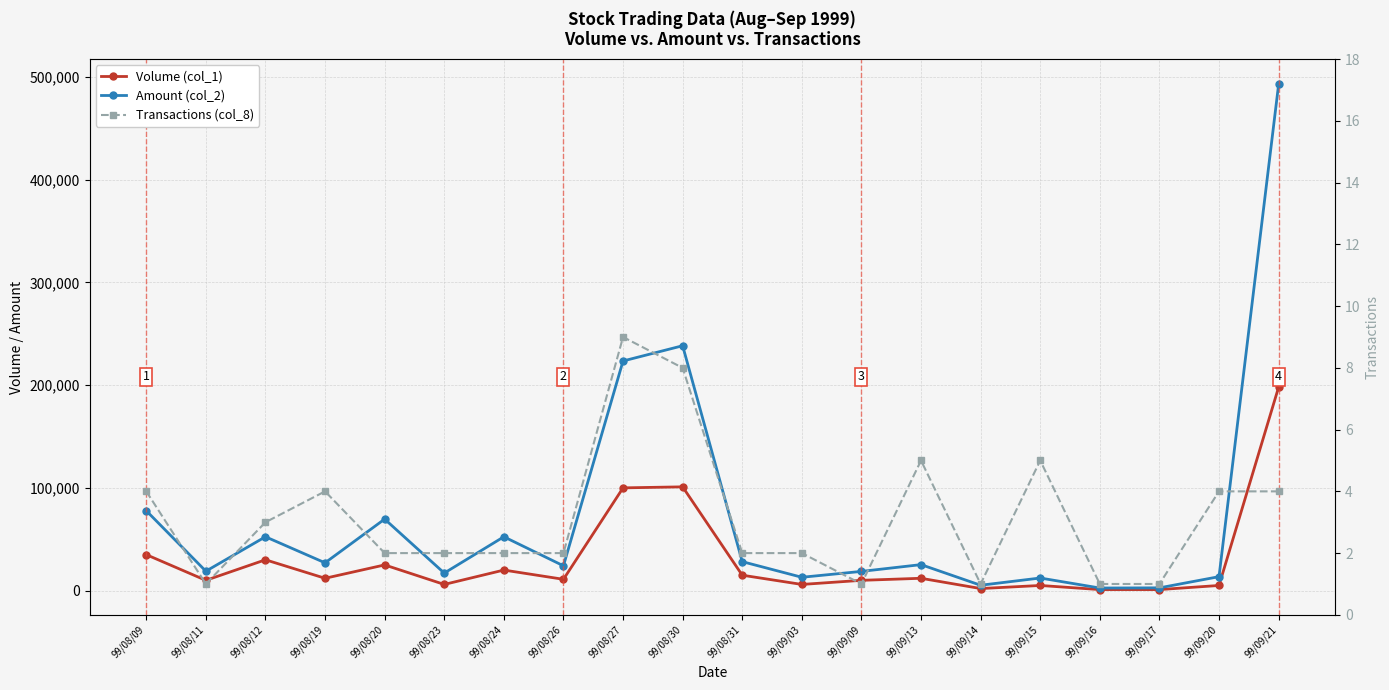

What is the spread (max minus min) of values at 99/09/20?

13566